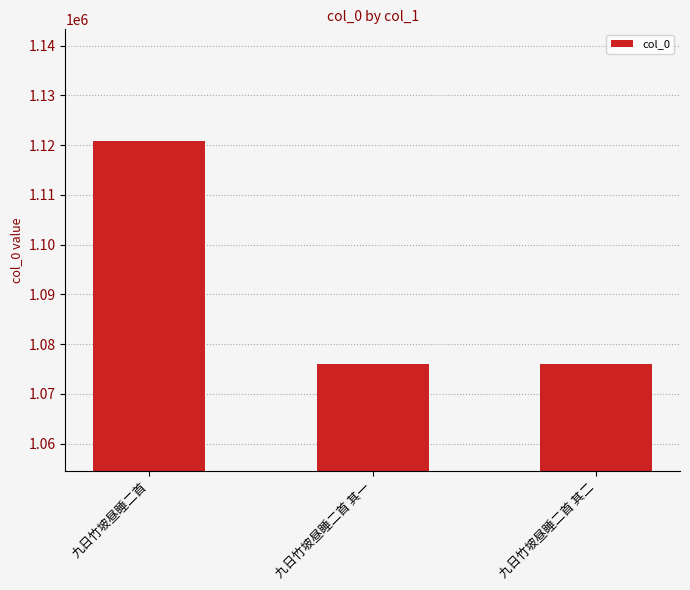

What is the smallest value displayed?

1076084